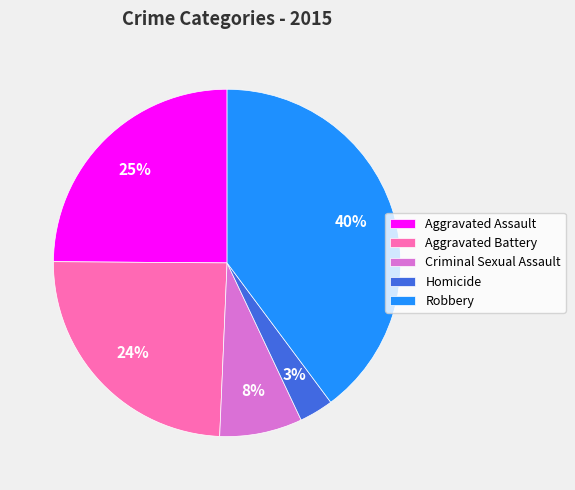

What is the ratio of the value at Aggravated Battery to the value at Aggravated Assault?

1.0